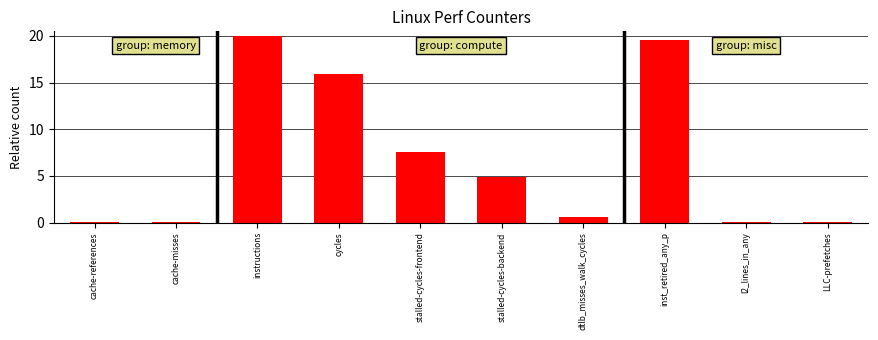

What is the approximate value at dtlb_misses_walk_cycles?

0.6